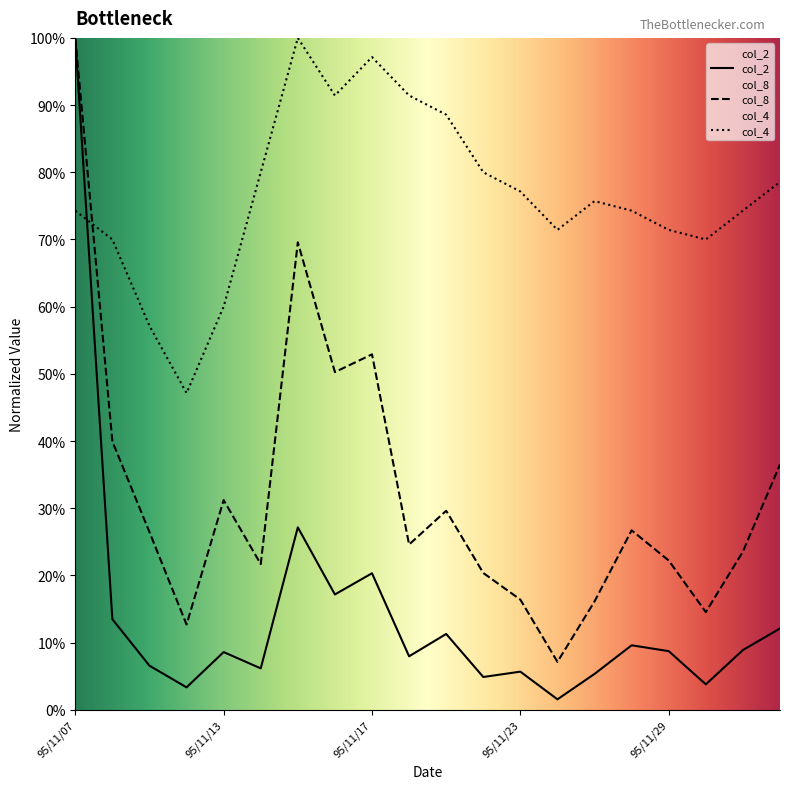

Does the chart display data point markers on the line(s)?

No